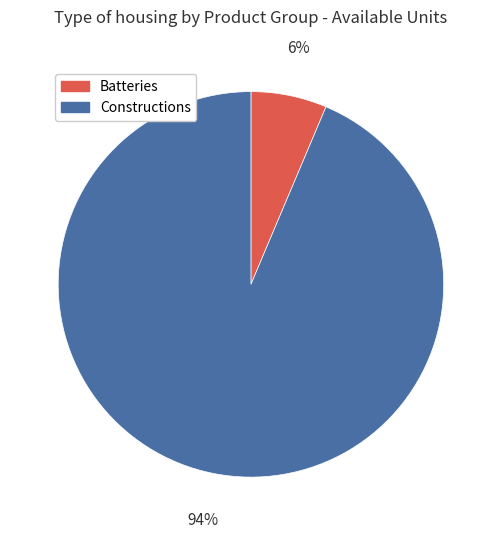

Which slice is the smallest?

Batteries